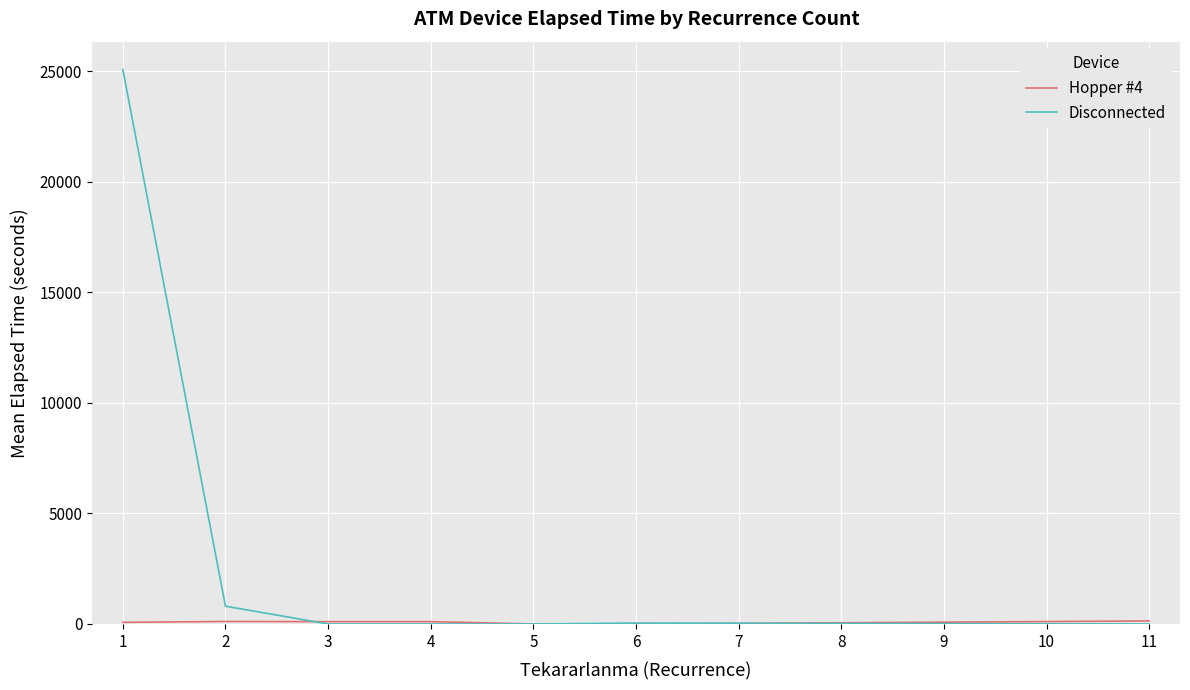

The value of Disconnected at 1 is 25078.3. True or false?

True